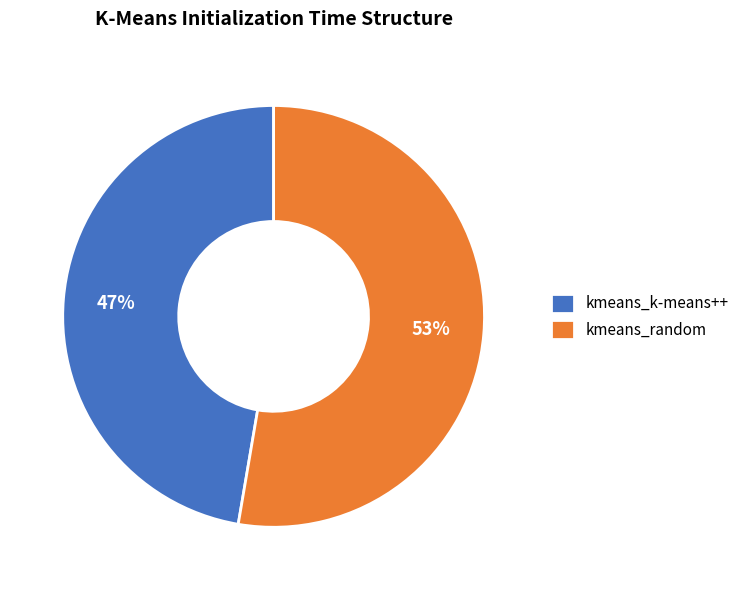

Rank the categories by value from lowest to highest.

kmeans_k-means++, kmeans_random